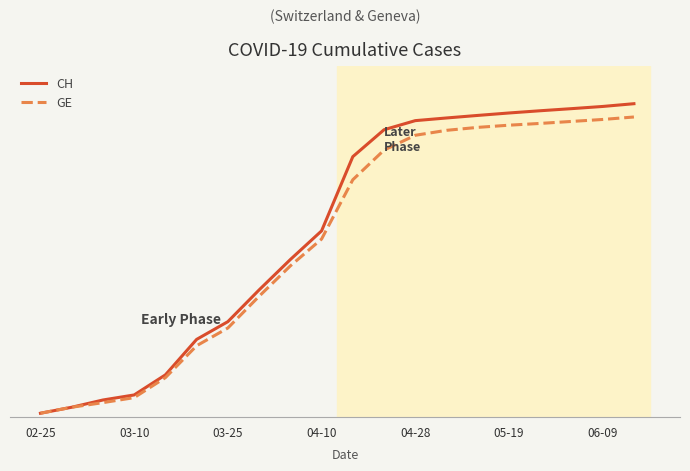

Reading left to right, what are all the values shown in this chart?

CH: 375	981	1715	2226	4259	7847	9642	12852	15926	18827	26336	29061	29981	30251	30509	30756	30982	31194	31416	31695
GE: 375	981	1447	1955	3978	7205	9000	12210	15284	18000	24000	27000	28500	29000	29300	29520	29700	29900	30100	30350